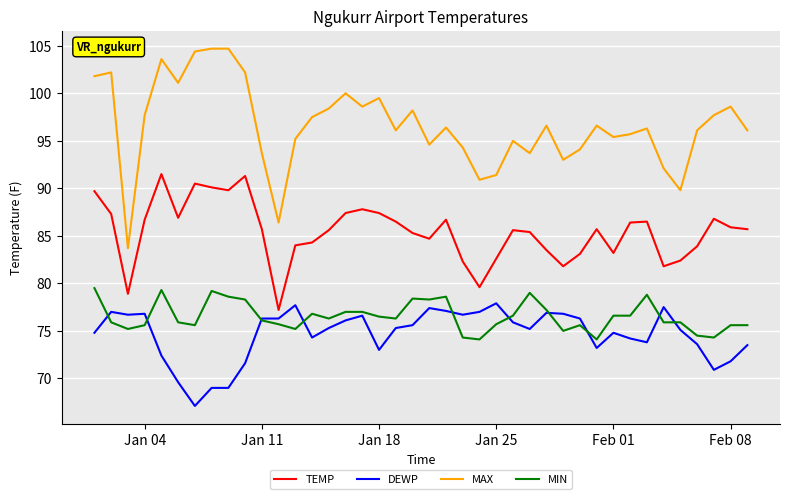

True or false: MIN and MAX cross at least once.

False